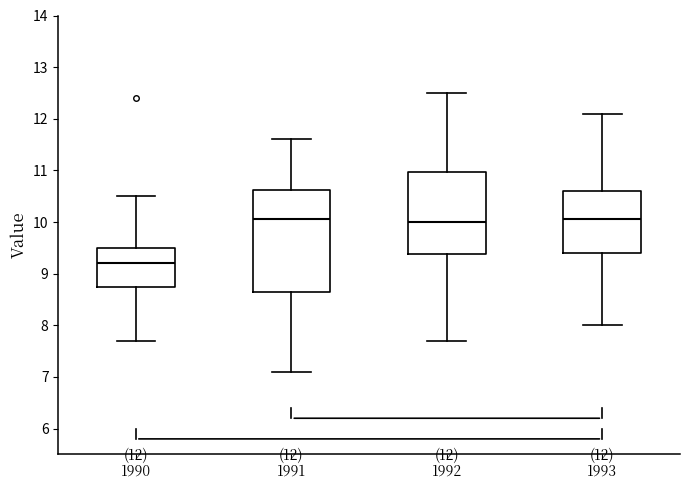

Comparing the boxes themselves (not the whiskers), which one is the tallest?

1991